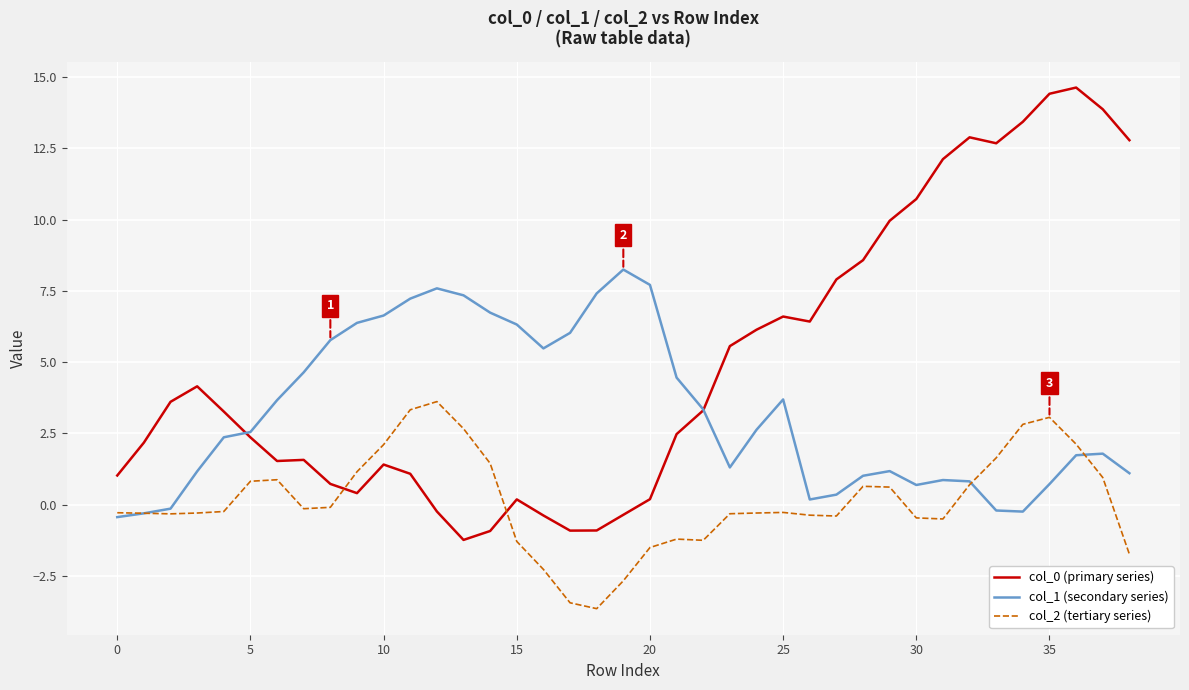

Does the chart display data point markers on the line(s)?

No